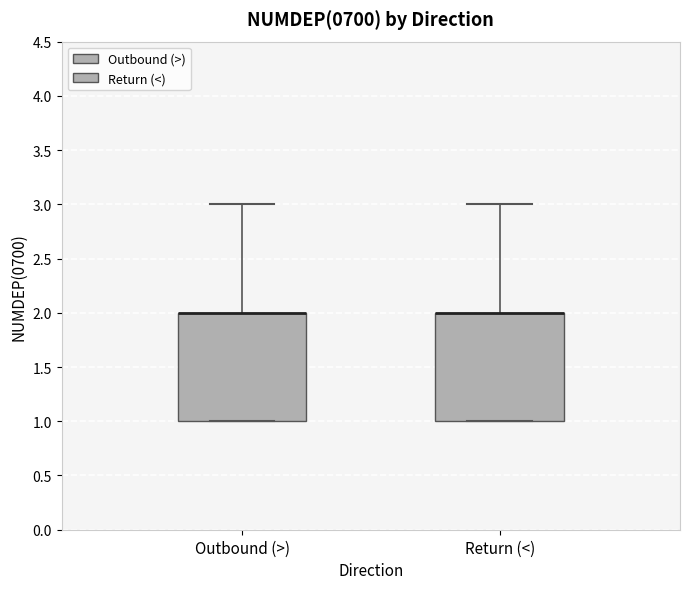

Reading left to right, transcribe this box plot: for each box, give where its median line is, the range the box spans, and where its two whiskers end, as read against the y-axis. The values are not printed on the chart, so give them approximately, as read against the axis.

Outbound (>): median 2 (drawn on the box's upper edge), box 1 to 2, whiskers 1 to 3
Return (<): median 2 (drawn on the box's upper edge), box 1 to 2, whiskers 1 to 3